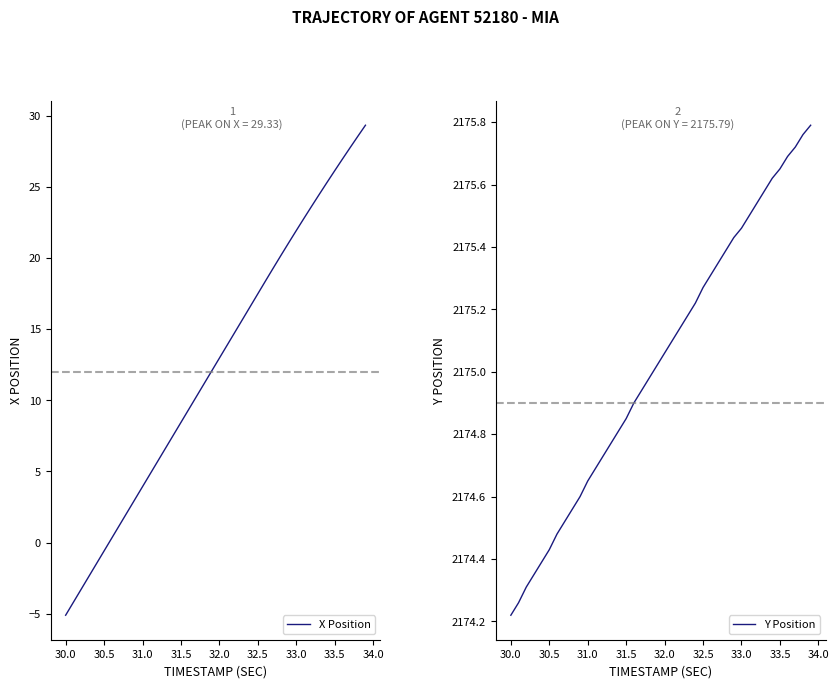

Which series has the largest total across all categories?

Y Position